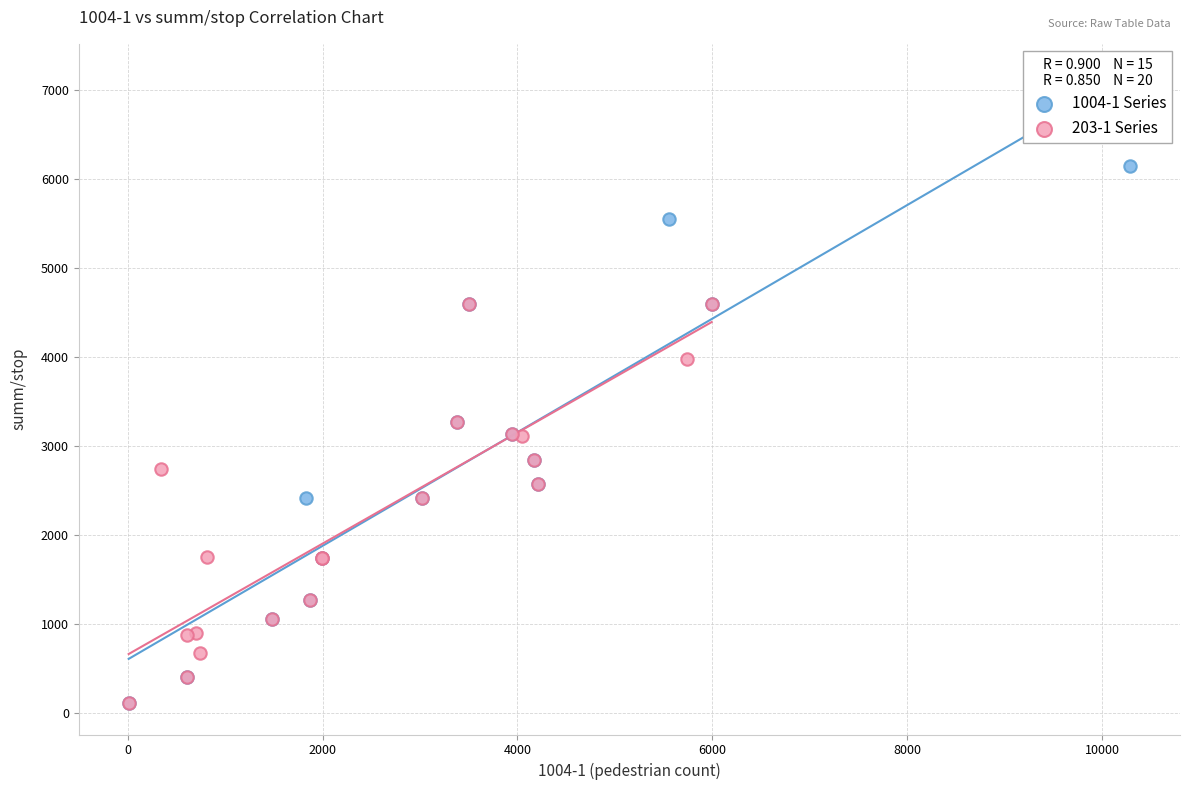

Which series has the largest Y range (max minus min)?

1004-1 Series